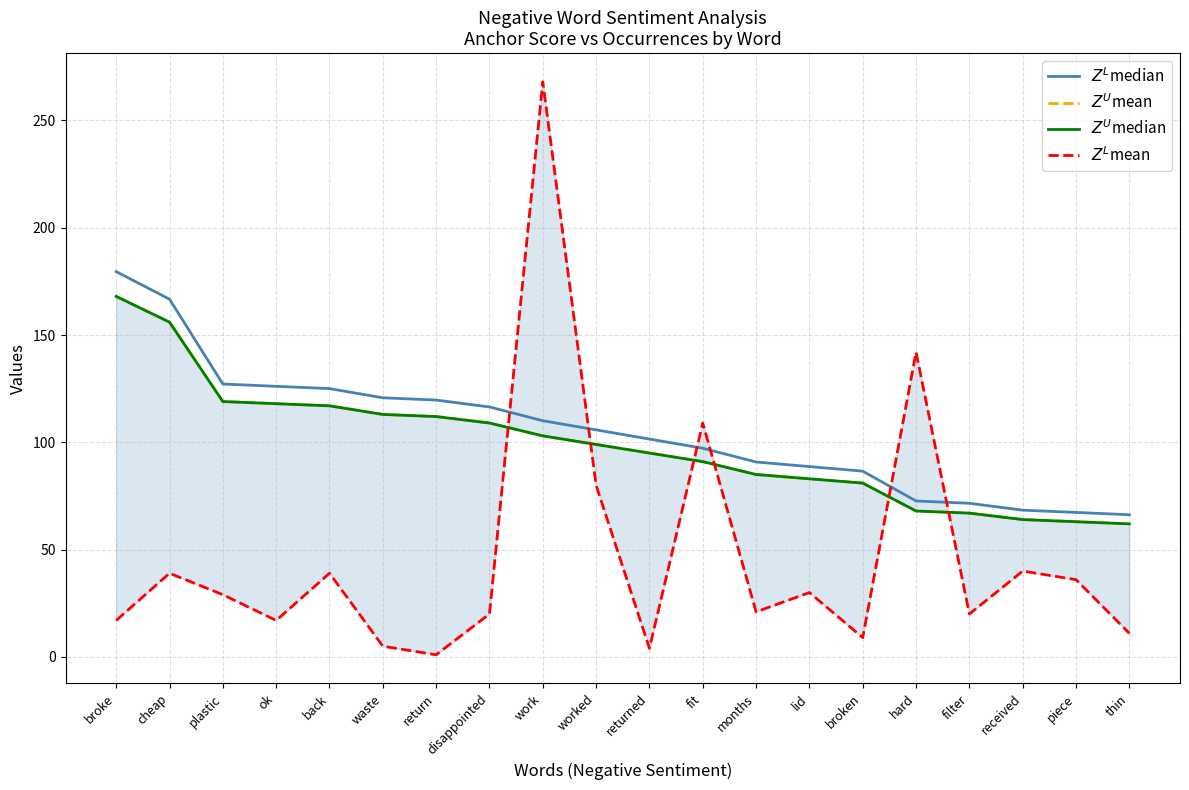

What is the difference between the maximum and minimum values in the $Z^L$mean series?

267.0